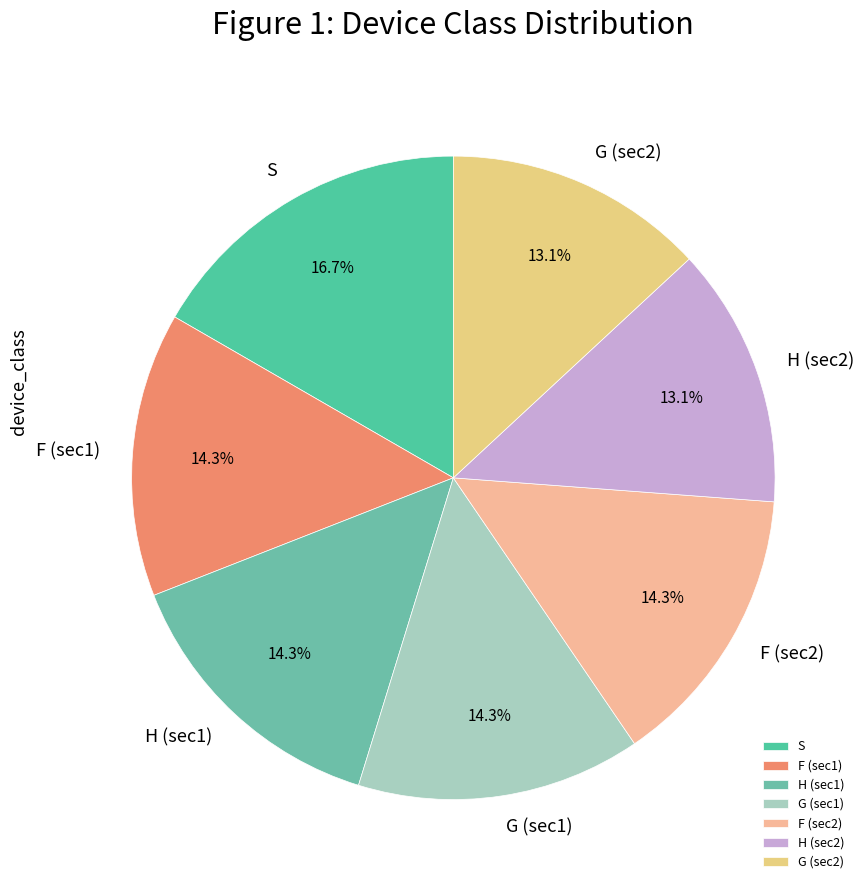

What percentage is NOT represented by G (sec1)?

85.7%